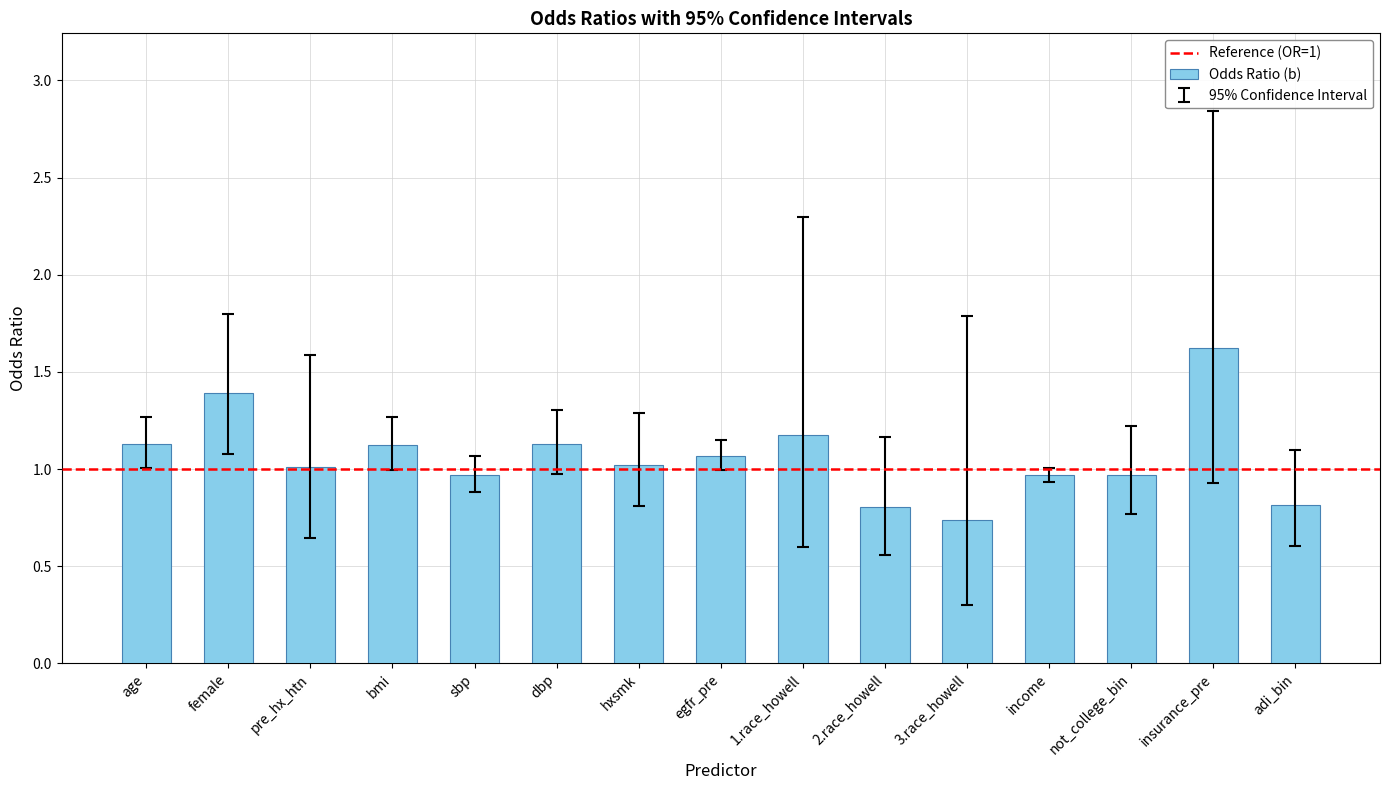

What is the label of the 3rd bar from the left?

pre_hx_htn